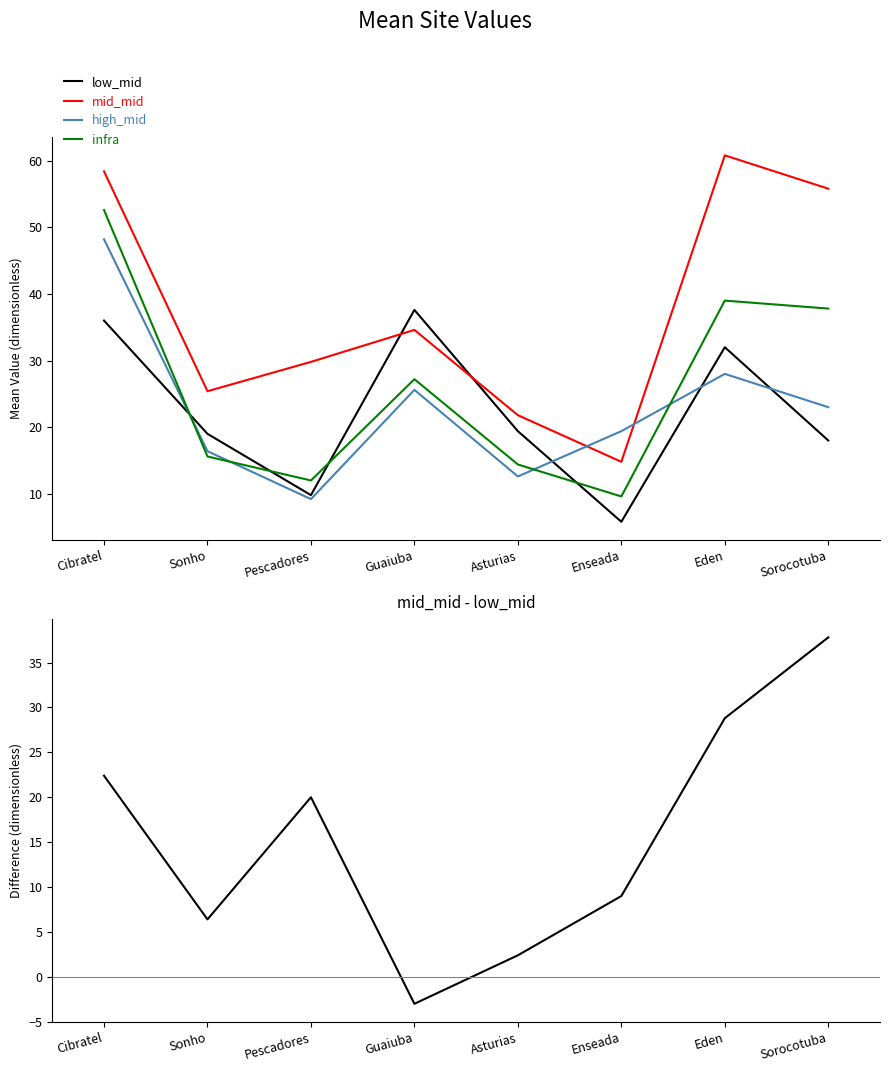

Is the value of low_mid at Eden greater than the value of mid_mid at Guaiuba?

No